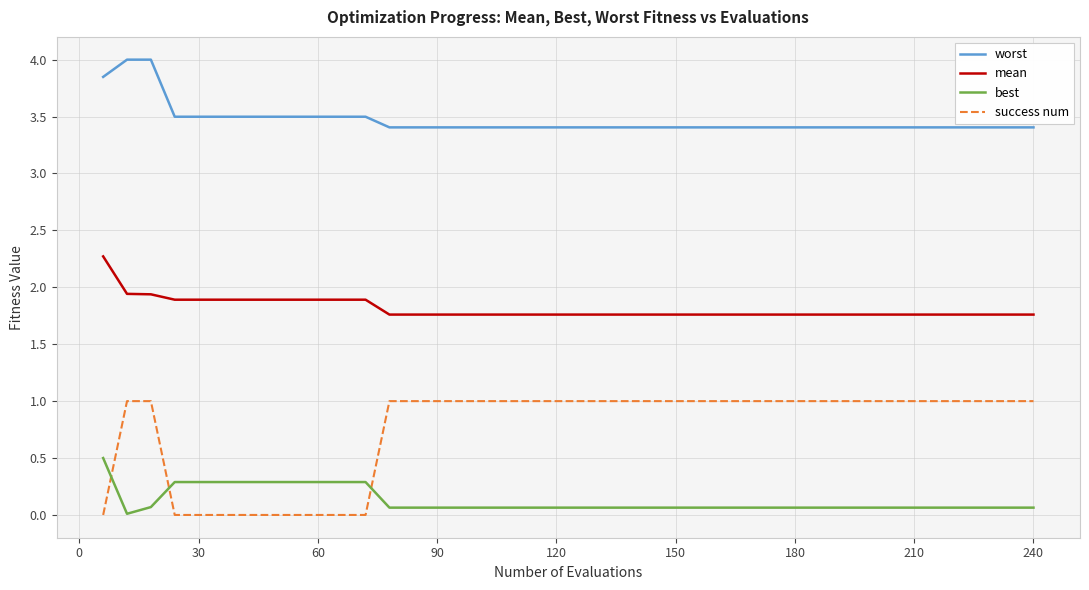

Which series has the widest spread of values?

success num